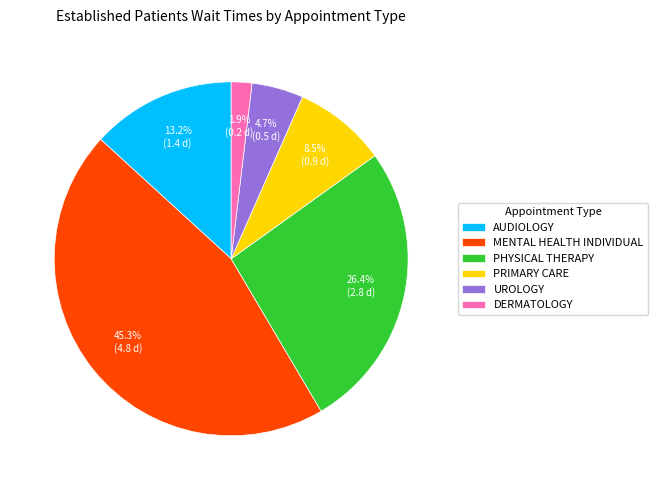

Between PHYSICAL THERAPY and AUDIOLOGY, which is larger?

PHYSICAL THERAPY